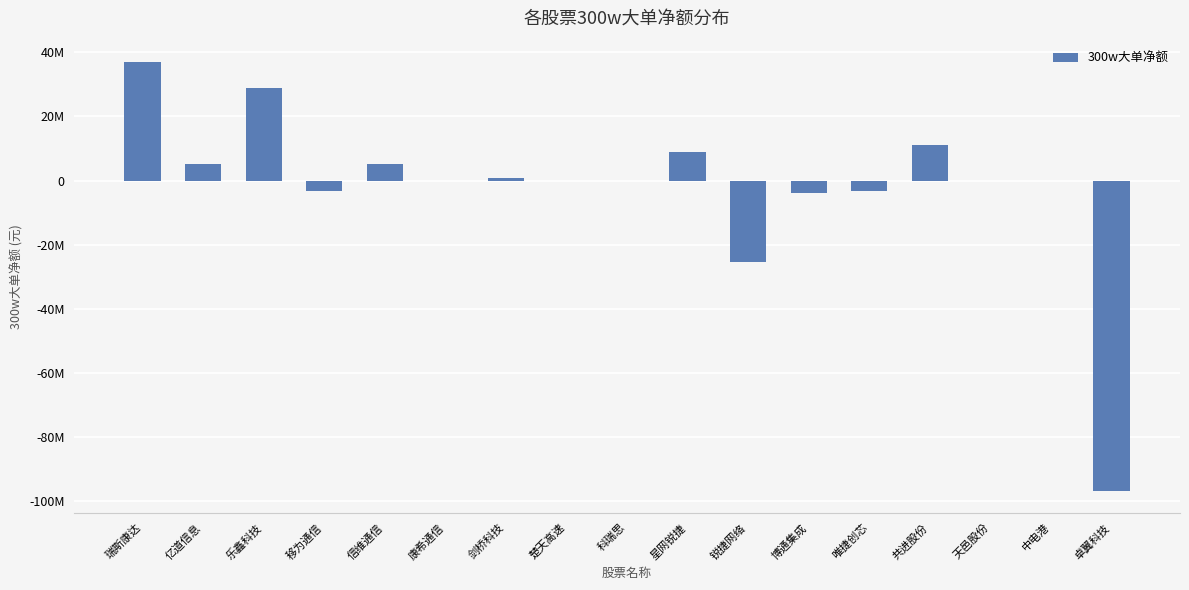

Rank the categories by value from lowest to highest.

卓翼科技, 锐捷网络, 博通集成, 唯捷创芯, 移为通信, 康希通信, 楚天高速, 科瑞思, 天邑股份, 中电港, 剑桥科技, 亿道信息, 信维通信, 星网锐捷, 共进股份, 乐鑫科技, 瑞斯康达